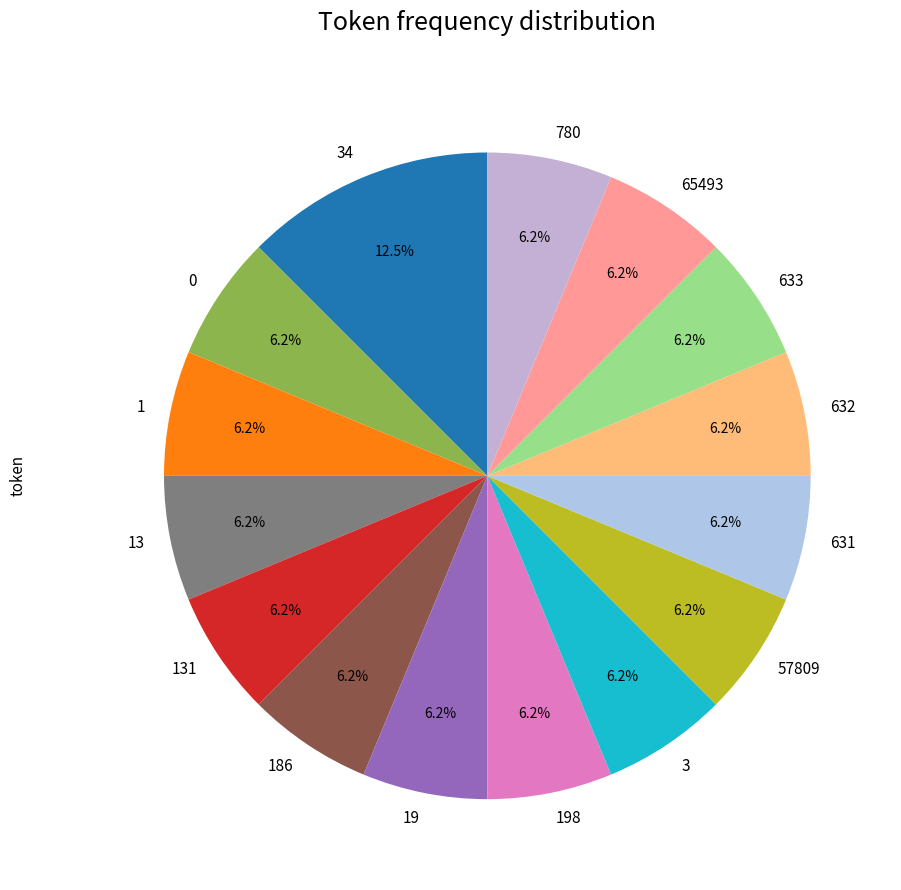

Count the number of slices in the pie.

15